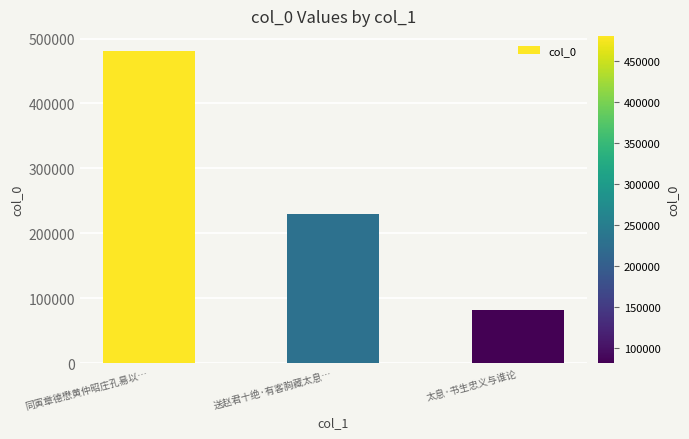

Does the chart contain stacked bars?

No